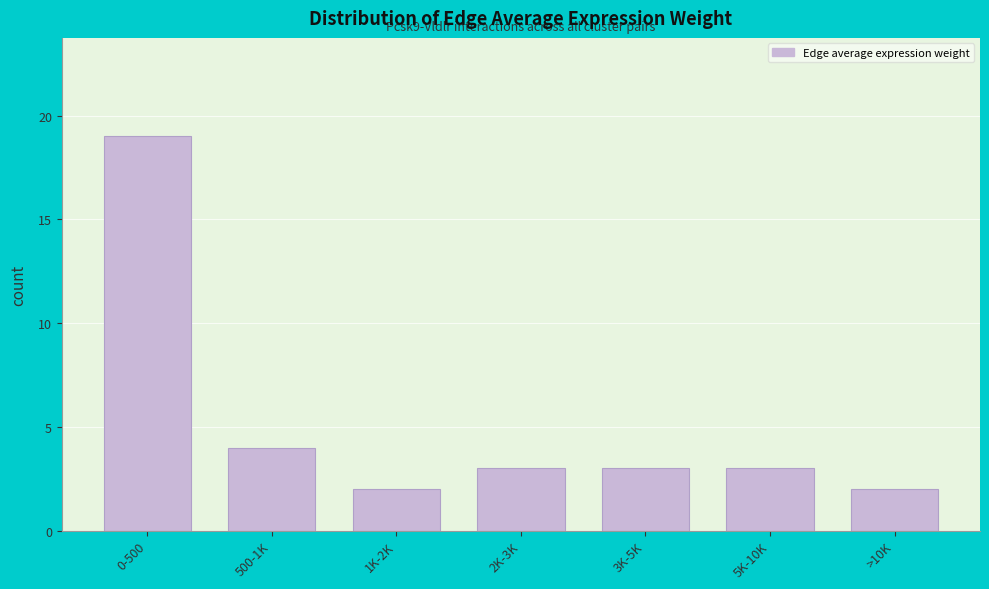

Reading left to right, what are all the values shown in this chart?

19	4	2	3	3	3	2